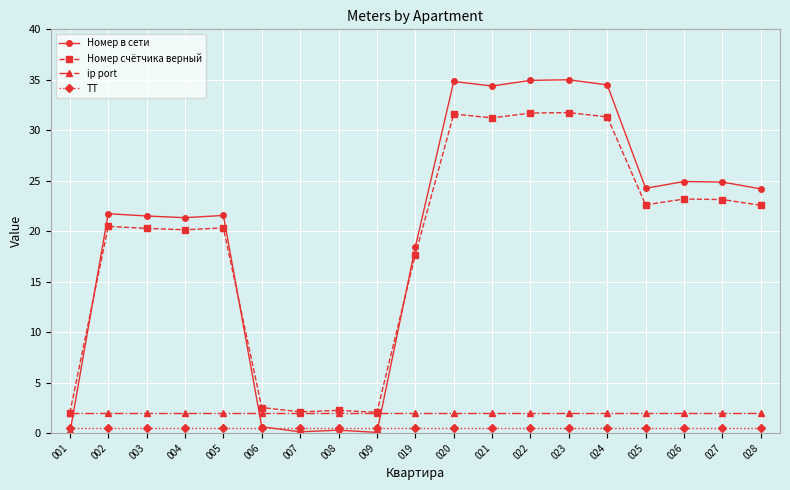

What is the greatest value displayed?

35.0